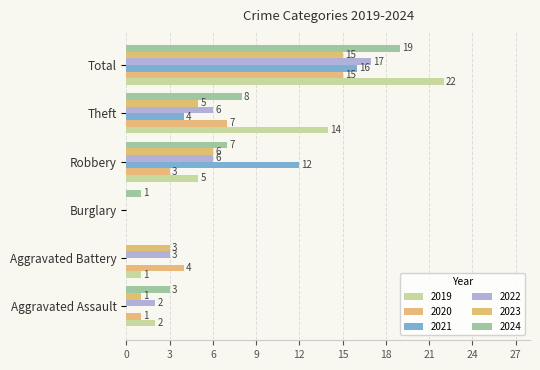

At which category is the sum across all series the highest?

Total